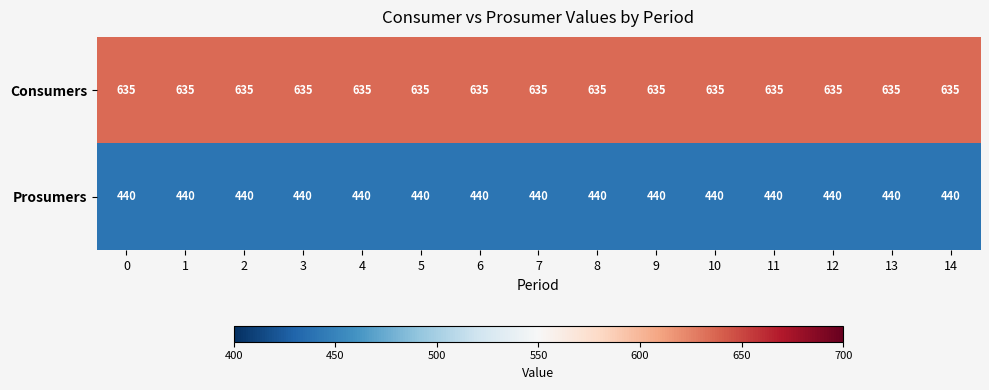

What is the difference between the highest and lowest values at 10?

195